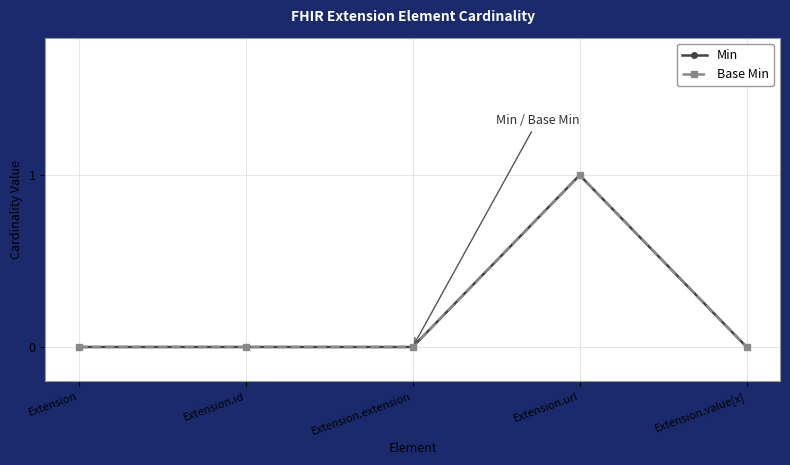

What is the label of the 2nd point from the right?

Extension.url